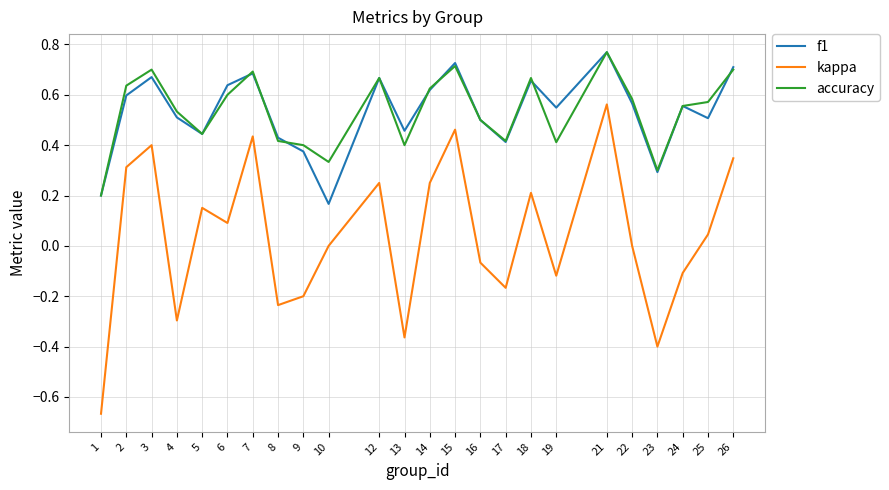

At which label does f1 reach its minimum?

10